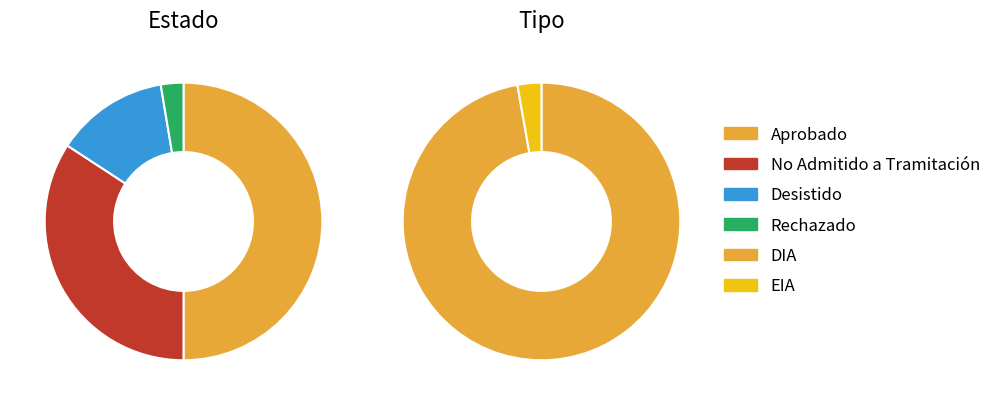

Is the sum of Aprobado and No Admitido a Tramitación greater than half?

Yes